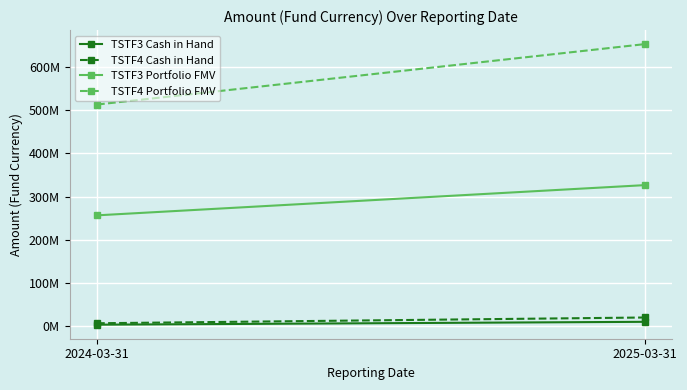

Is it true that TSTF4 Portfolio FMV equals 204961625.0 at 2024-03-31?

False